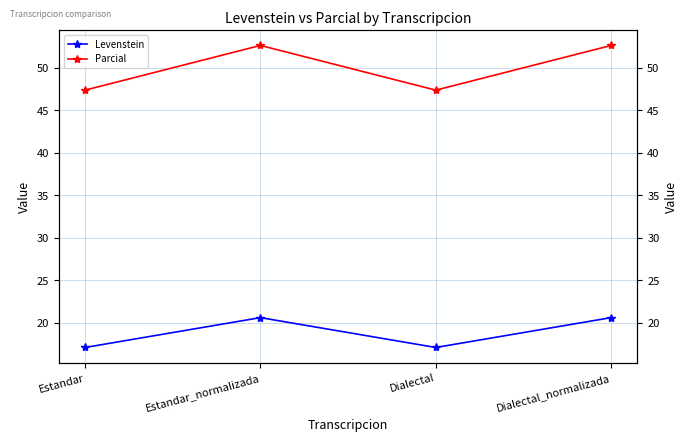

Rank the categories by Parcial value from highest to lowest.

Estandar_normalizada, Dialectal_normalizada, Estandar, Dialectal